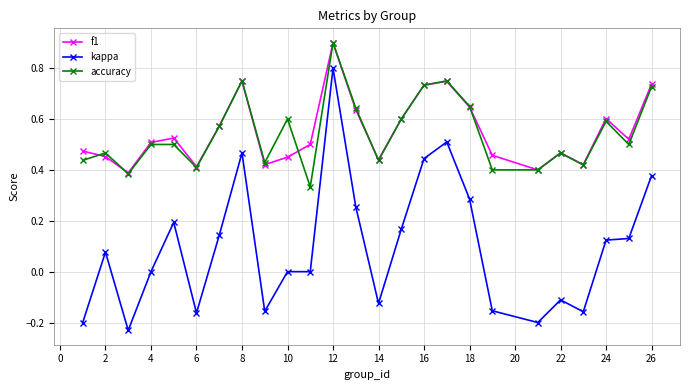

Which series has the widest spread of values?

kappa